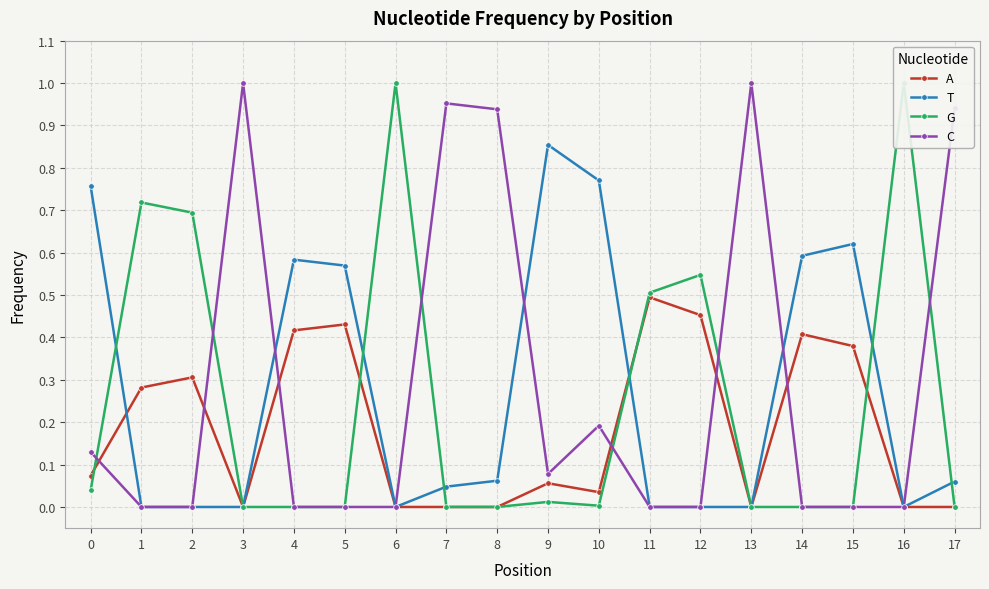

The value of C at 1 is -0.7. True or false?

False